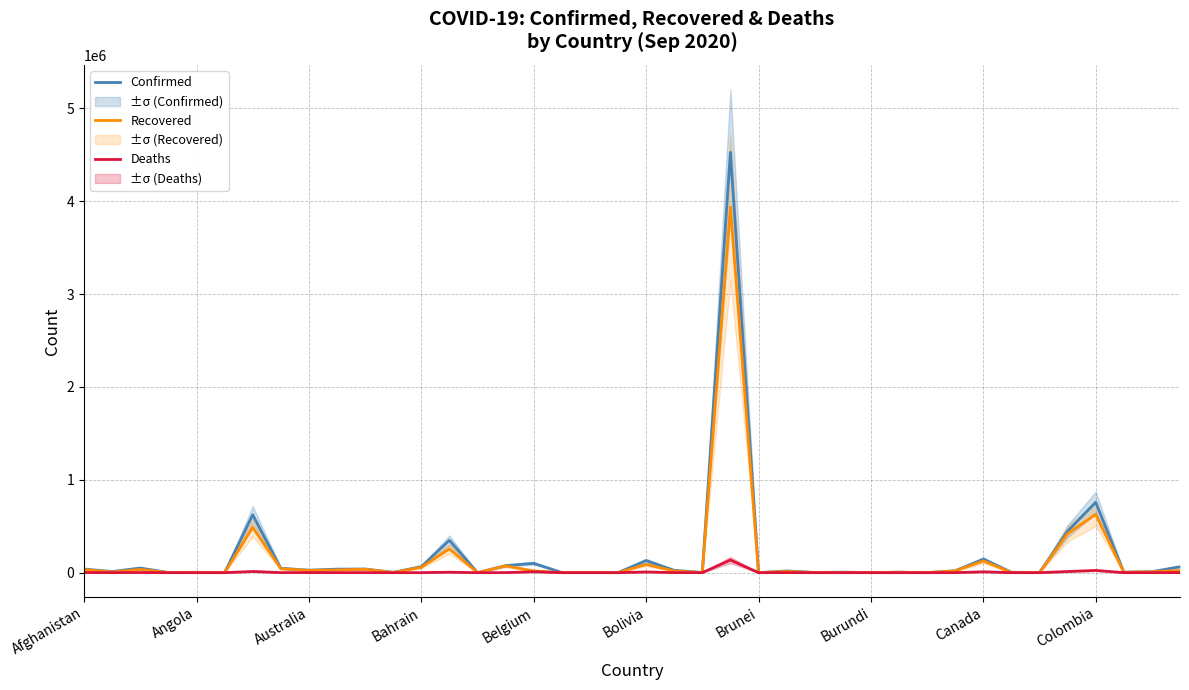

How many values in Deaths are above zero?

38